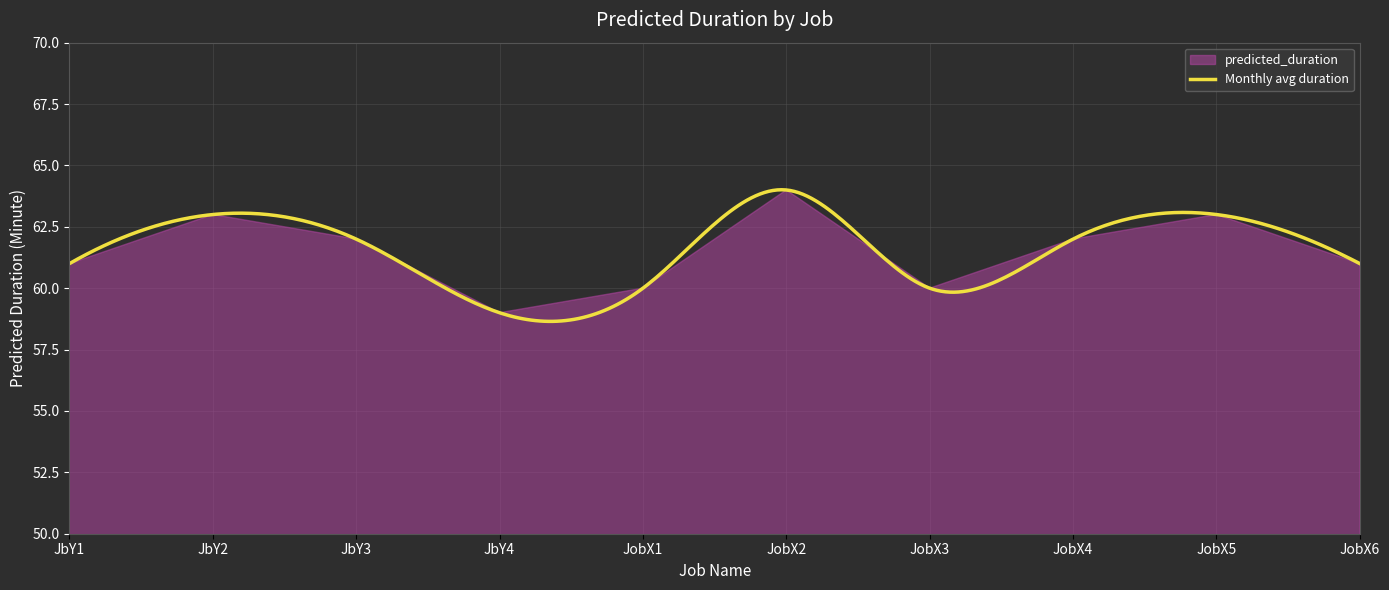

What is the maximum value shown in the chart?

64